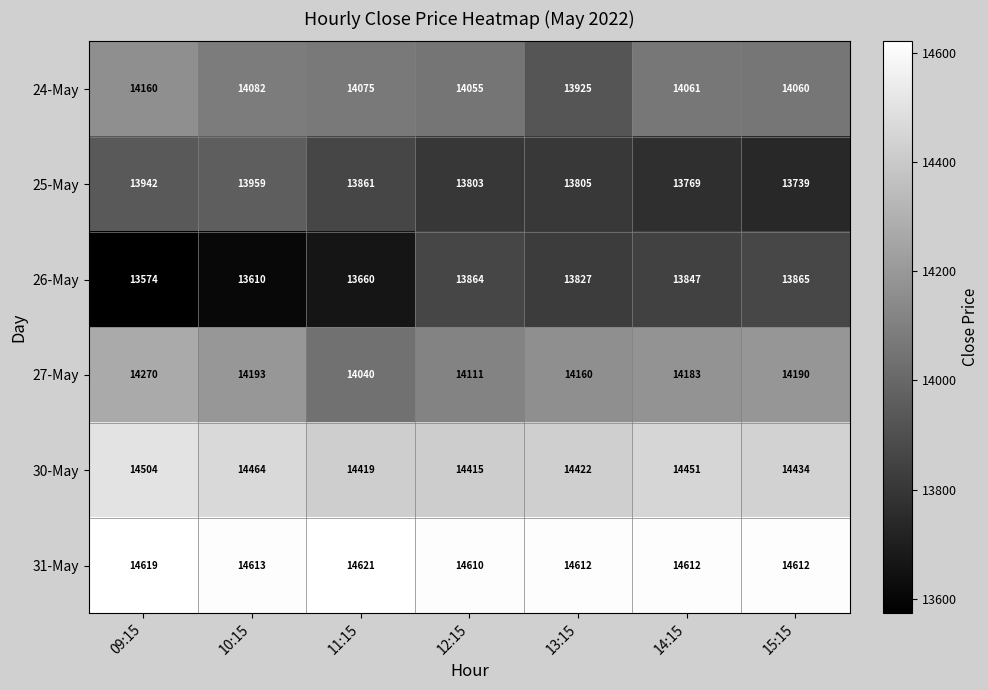

List the series in order of their peak value, lowest first.

26-May, 25-May, 24-May, 27-May, 30-May, 31-May